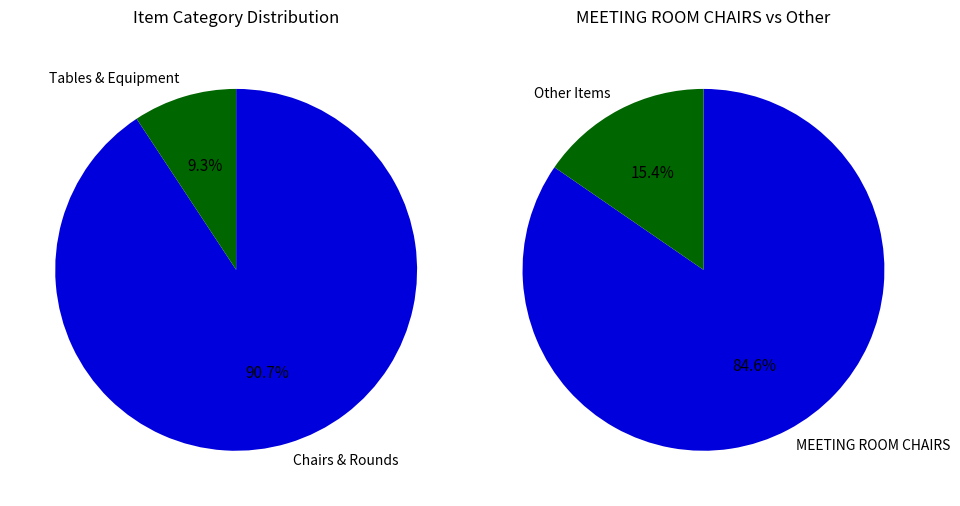

Is 30 STAND-UP ROUNDS the majority of the pie?

No